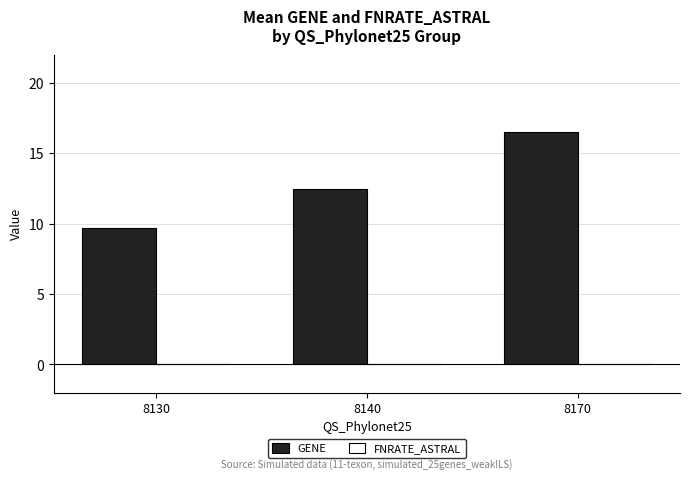

How many bars are there in total?

3